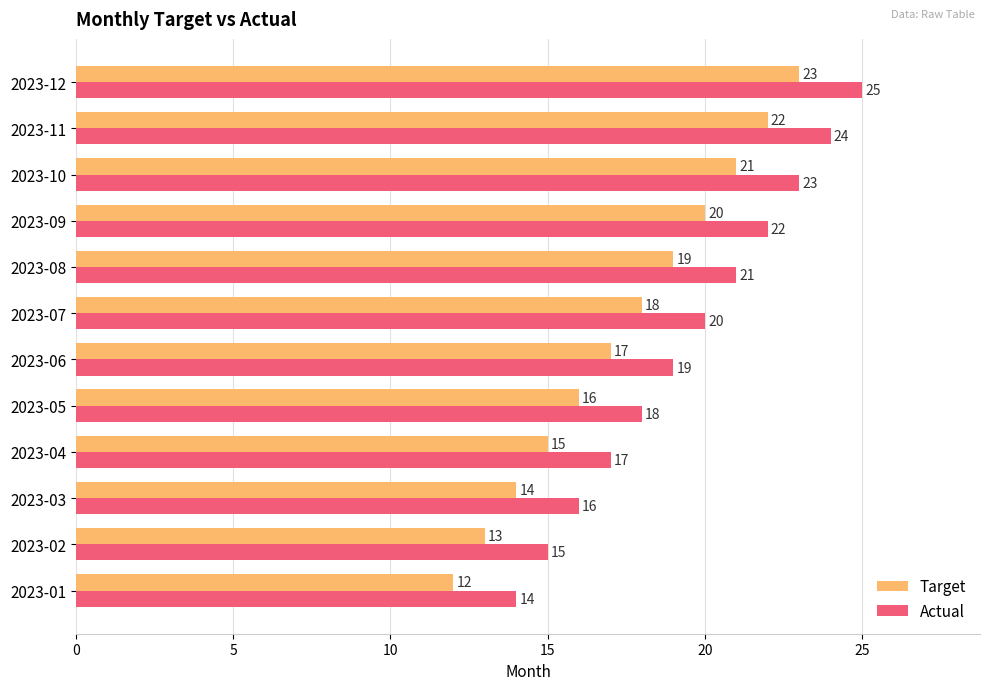

List the labels in order of Target value, smallest first.

2023-01, 2023-02, 2023-03, 2023-04, 2023-05, 2023-06, 2023-07, 2023-08, 2023-09, 2023-10, 2023-11, 2023-12